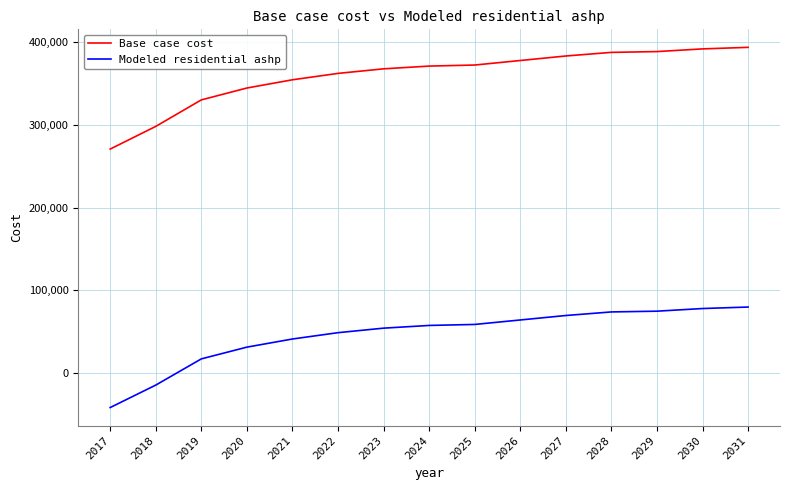

What is the maximum value shown in the chart?

393659.1